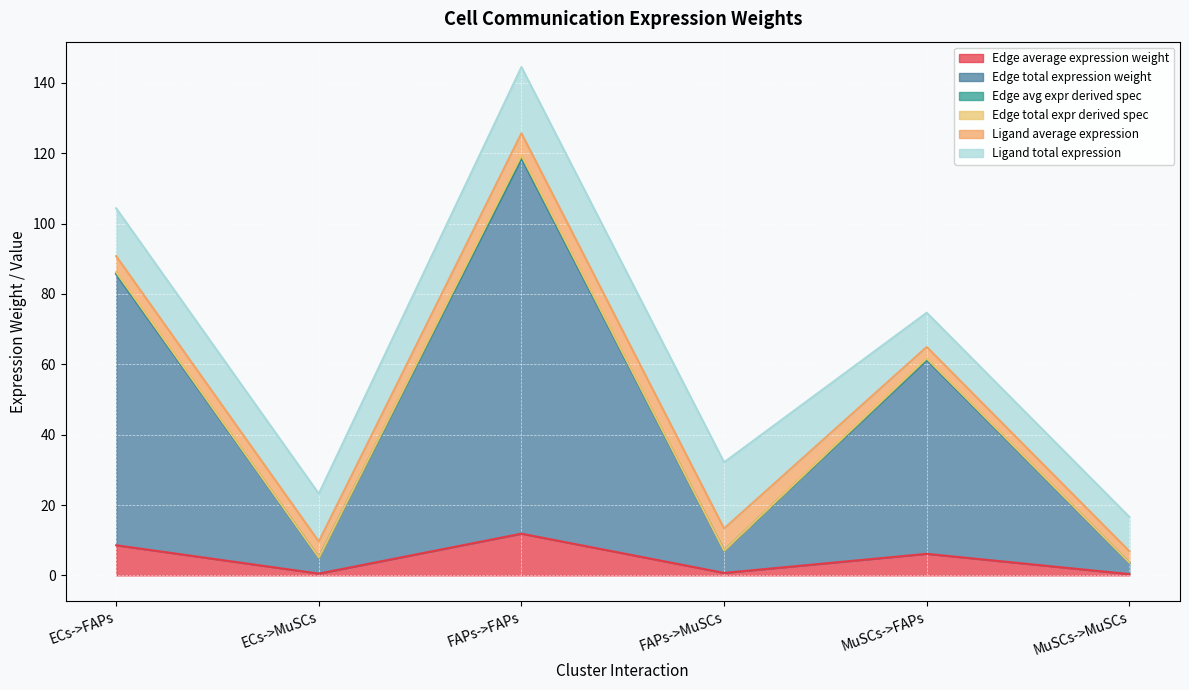

Is it true that Edge total expr derived spec equals 46.1 at FAPs->FAPs?

False